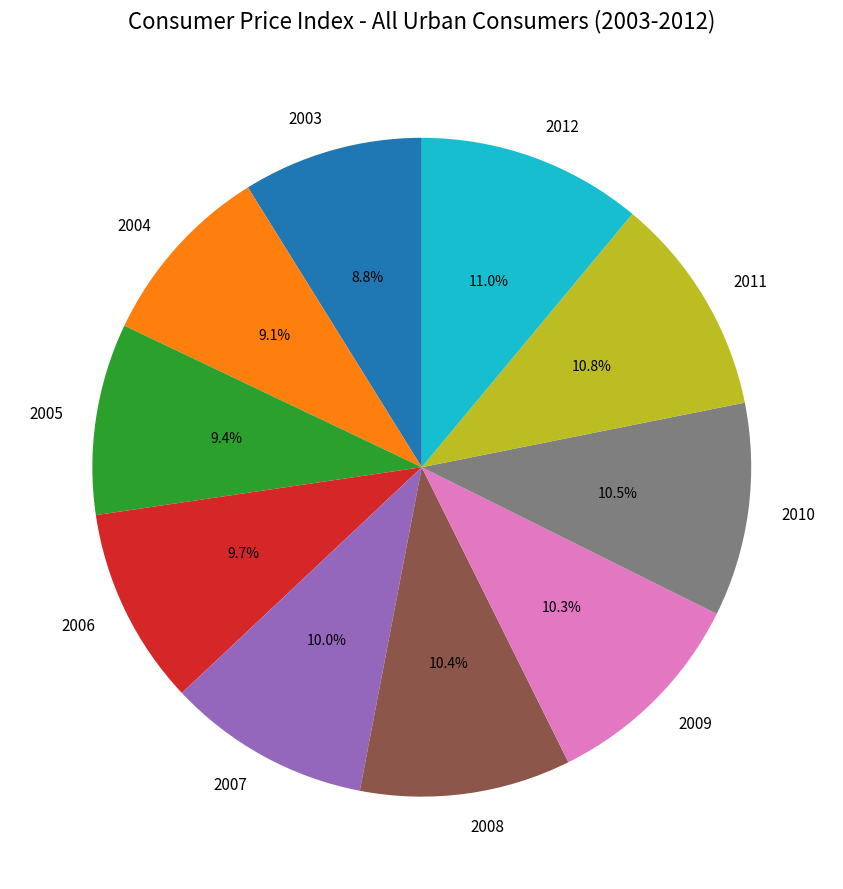

Is the sum of 2004 and 2003 greater than half?

No